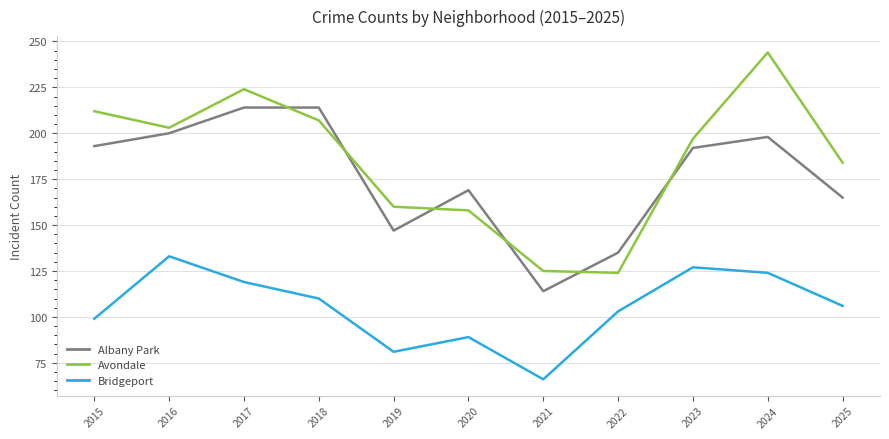

Reading left to right, list all the values displayed in this chart.

Albany Park: 2015=193	2016=200	2017=214	2018=214	2019=147	2020=169	2021=114	2022=135	2023=192	2024=198	2025=165
Avondale: 2015=212	2016=203	2017=224	2018=207	2019=160	2020=158	2021=125	2022=124	2023=197	2024=244	2025=184
Bridgeport: 2015=99	2016=133	2017=119	2018=110	2019=81	2020=89	2021=66	2022=103	2023=127	2024=124	2025=106